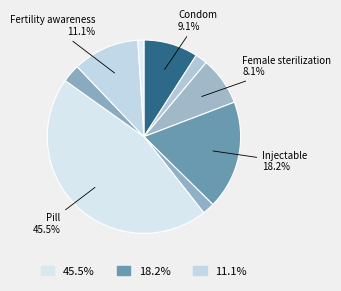

Count the number of slices in the pie.

9